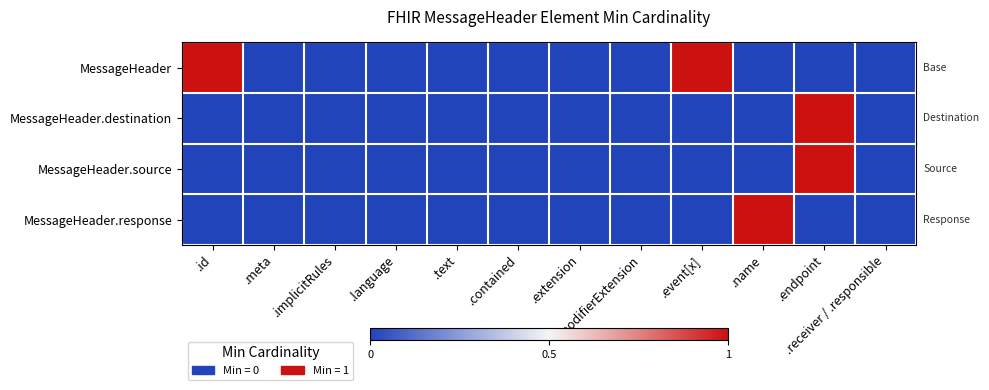

Reading left to right, what are all the values shown in this chart?

MessageHeader: .id=1	.meta=0	.implicitRules=0	.language=0	.text=0	.contained=0	.extension=0	.modifierExtension=0	.event[x]=1	.name=0	.endpoint=0	.receiver / .responsible=0
MessageHeader.destination: .id=0	.meta=0	.implicitRules=0	.language=0	.text=0	.contained=0	.extension=0	.modifierExtension=0	.event[x]=0	.name=0	.endpoint=1	.receiver / .responsible=0
MessageHeader.source: .id=0	.meta=0	.implicitRules=0	.language=0	.text=0	.contained=0	.extension=0	.modifierExtension=0	.event[x]=0	.name=0	.endpoint=1	.receiver / .responsible=0
MessageHeader.response: .id=0	.meta=0	.implicitRules=0	.language=0	.text=0	.contained=0	.extension=0	.modifierExtension=0	.event[x]=0	.name=1	.endpoint=0	.receiver / .responsible=0